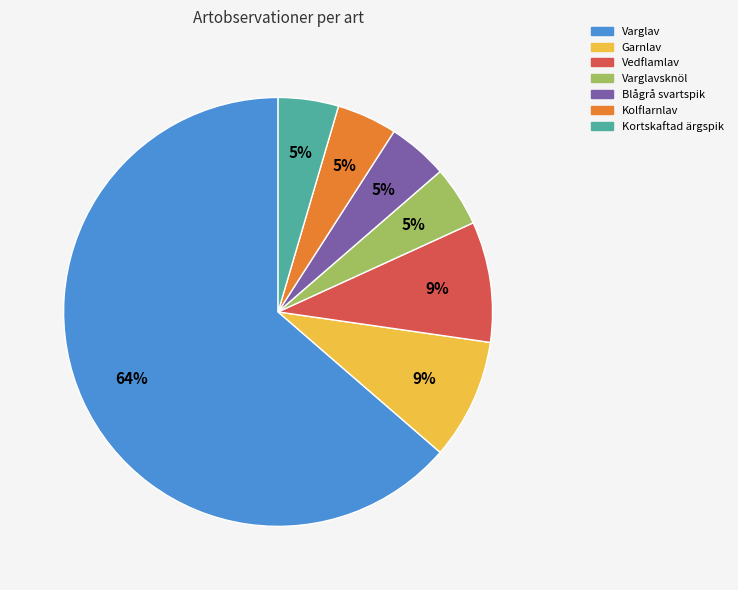

To the nearest percent, what is the average slice percentage?

14%